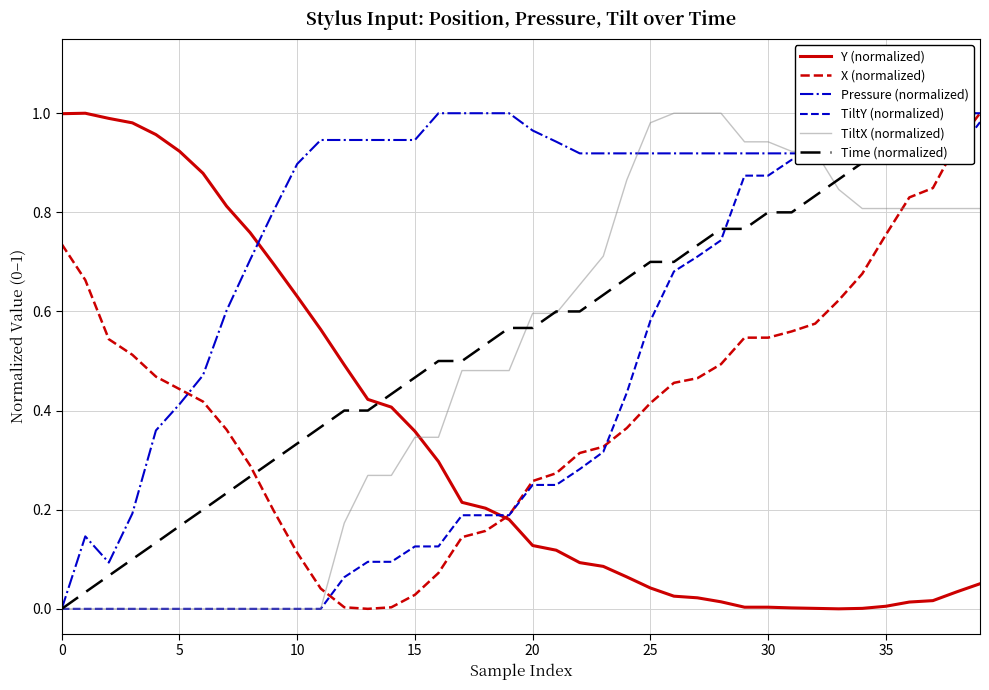

Where do TiltX (normalized) and X (normalized) first cross each other?

11 and 12